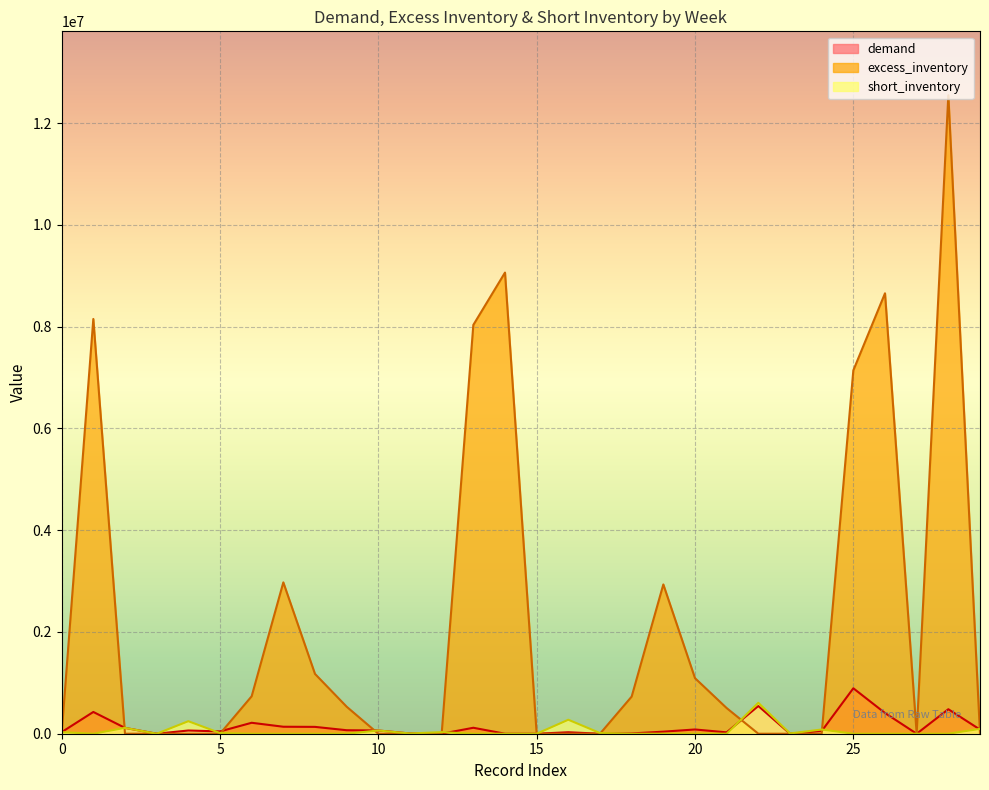

What is the sum of the demand values at 0 and 2?

144768.0